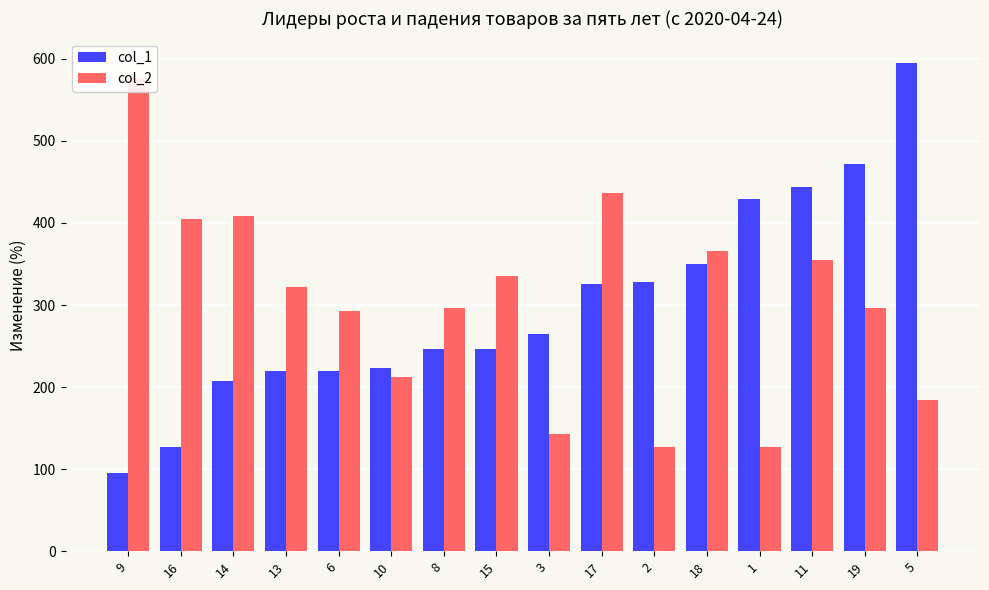

What is the minimum value for col_1?

95.0